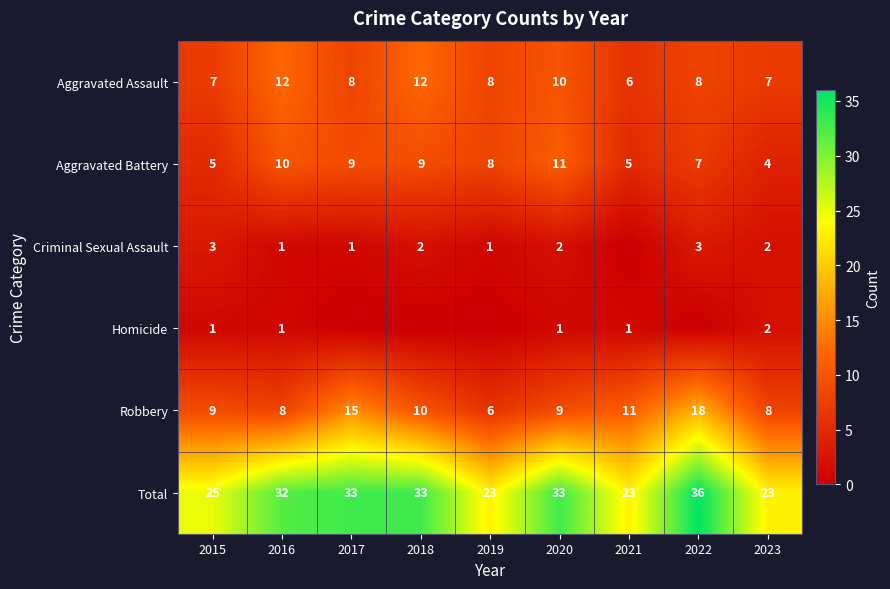

At which category is the sum across all series the highest?

2022